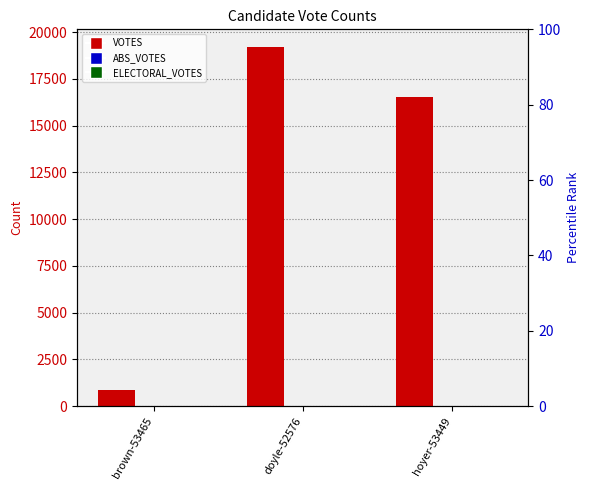

At which label is ABS_VOTES closest to 0?

brown-53465